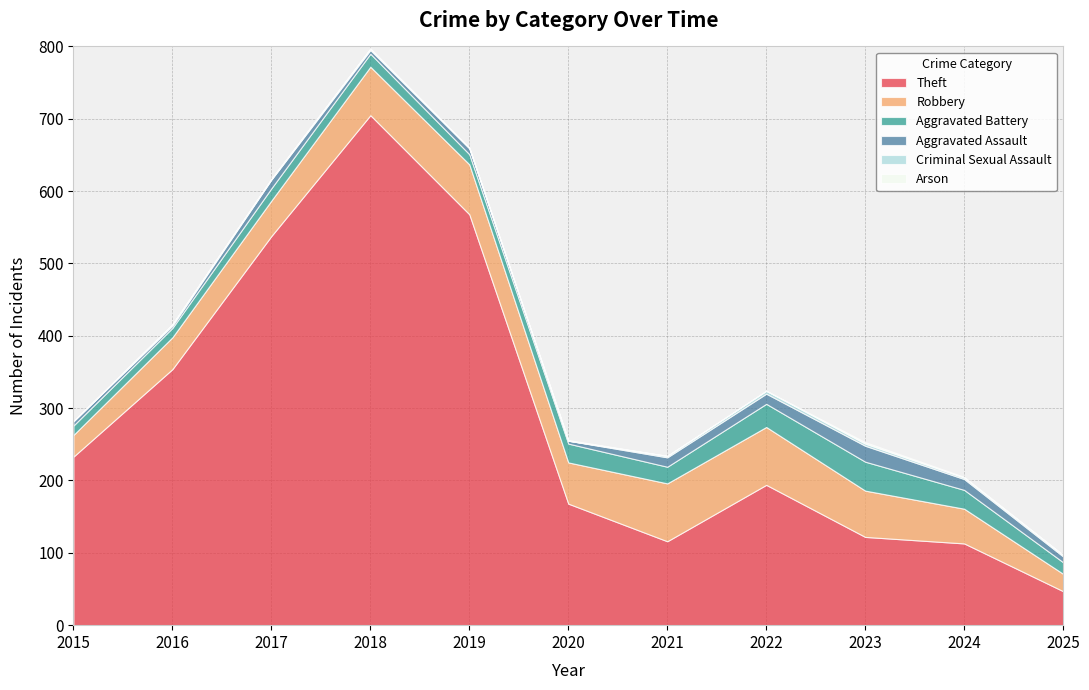

Reading left to right, what are all the values shown in this chart?

Theft: 233	354	538	705	568	168	116	194	122	113	47
Robbery: 30	44	49	67	69	57	80	80	64	48	24
Aggravated Battery: 13	13	17	18	14	26	23	32	40	26	16
Aggravated Assault: 6	3	12	5	8	4	13	14	22	15	8
Criminal Sexual Assault: 0	2	1	2	1	0	2	4	3	2	2
Arson: 0	0	0	0	0	1	0	0	2	1	0